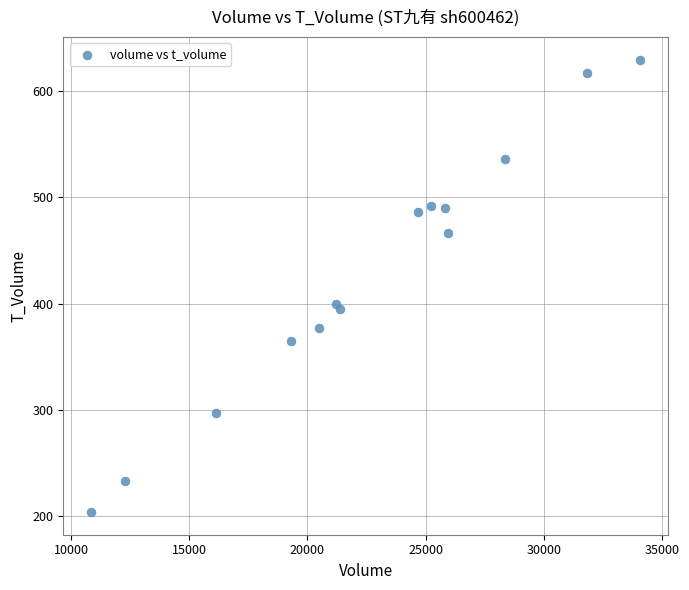

What Y value in the scatter plot is closest to 416?

400